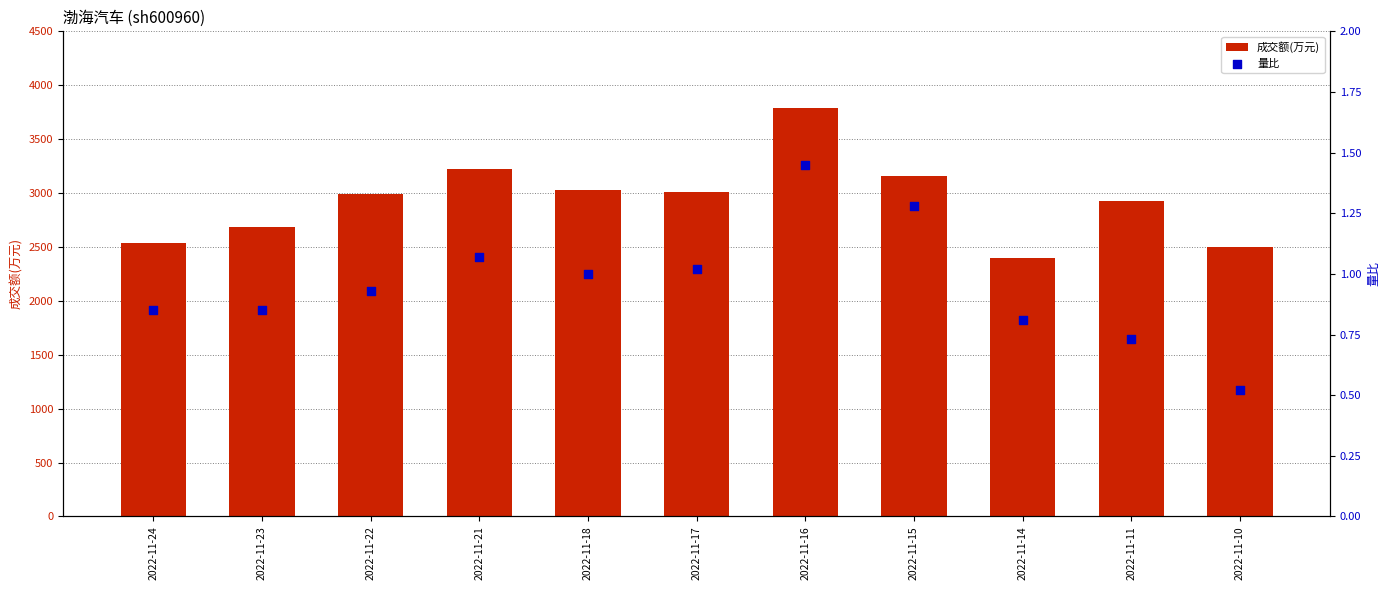

What are all the series names shown in the legend?

成交额(万元), 量比